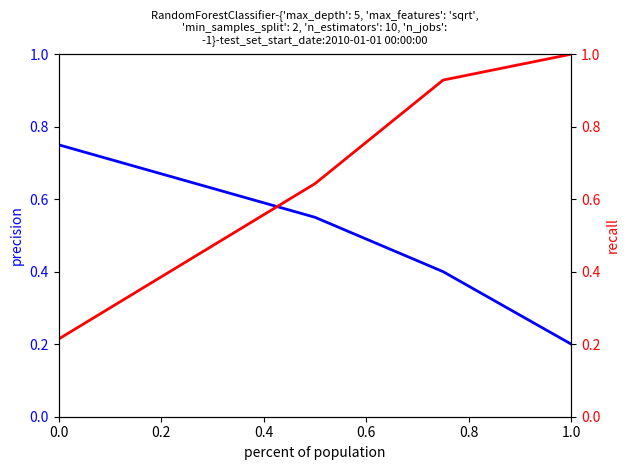

True or false: recall has more than 1 points higher than both neighbors.

False